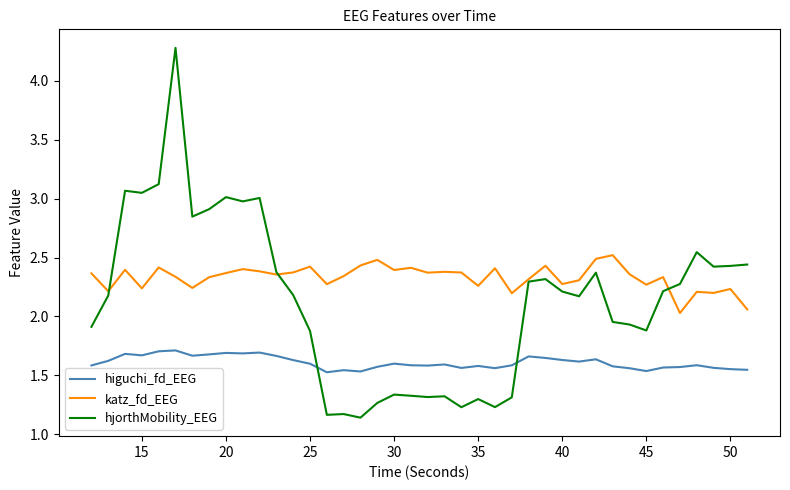

What is the greatest value displayed?

4.3